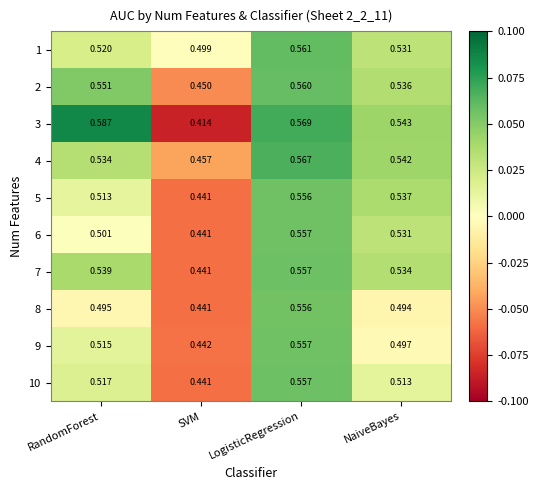

Count the number of data series in this chart.

10